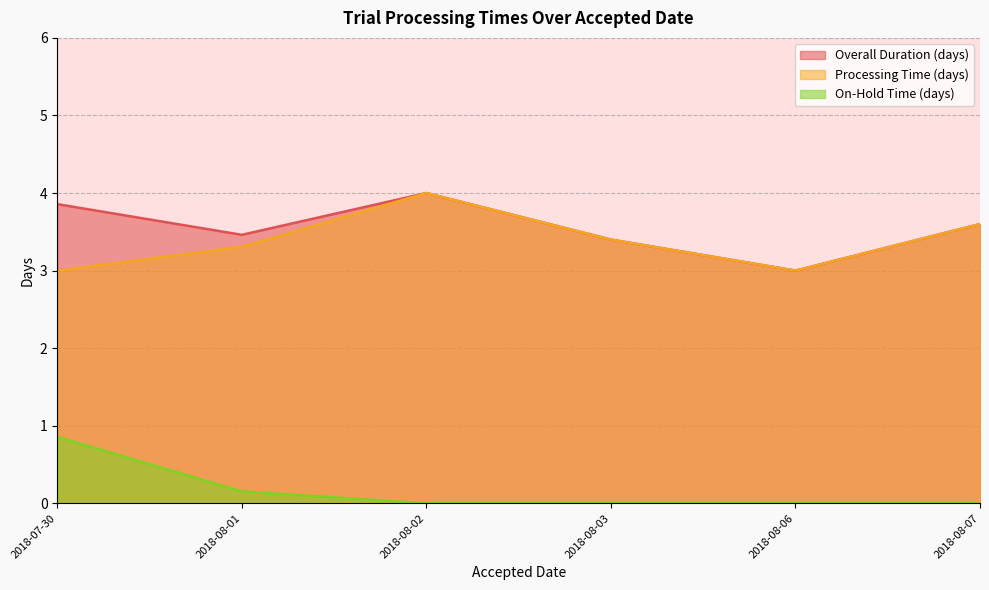

True or false: On-Hold Time (days) has more than 1 interior local peaks.

False